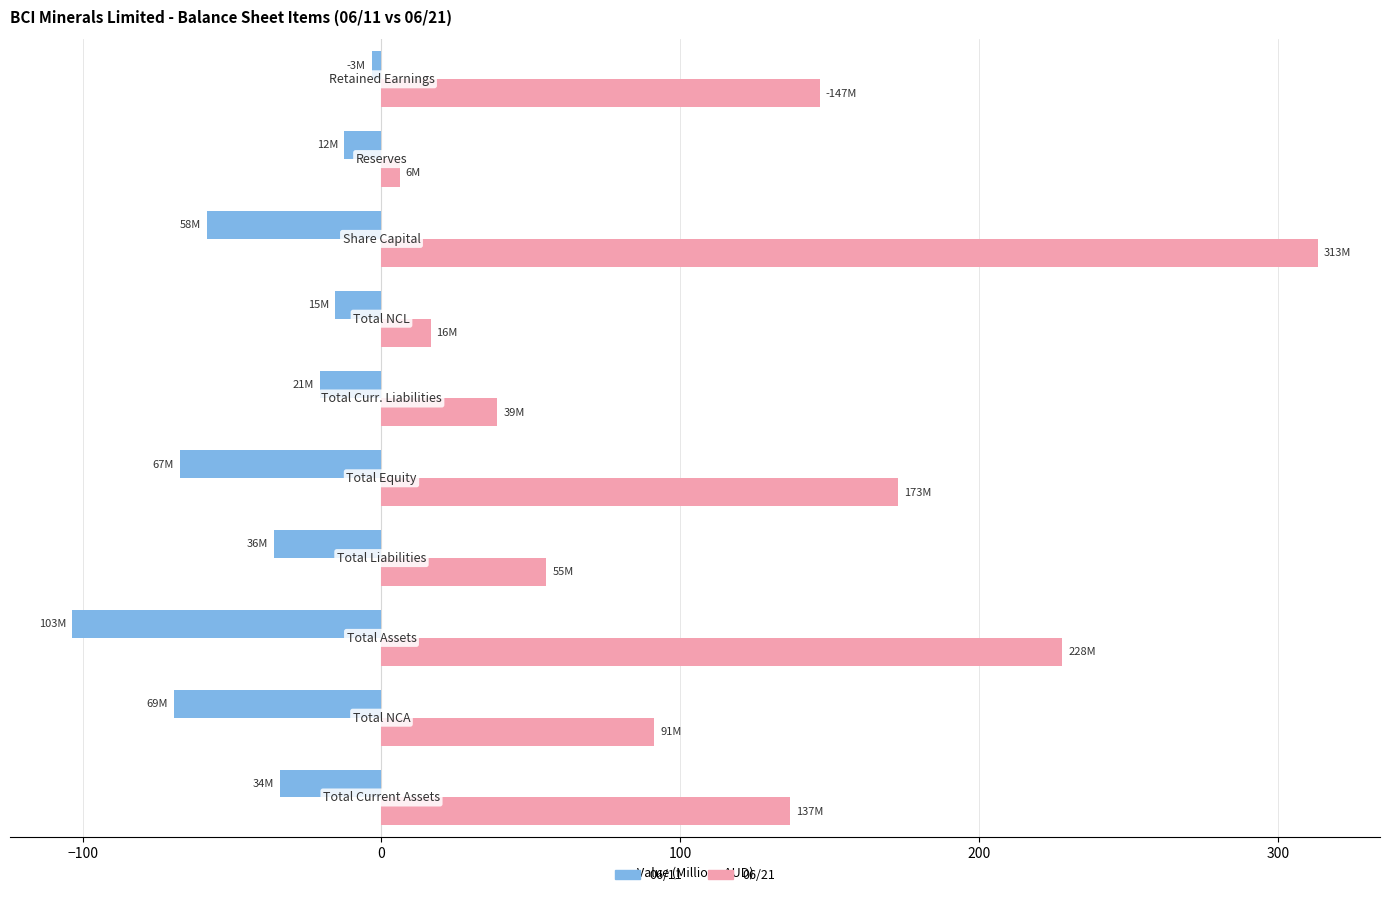

What is the minimum value shown in the chart?

-103.4